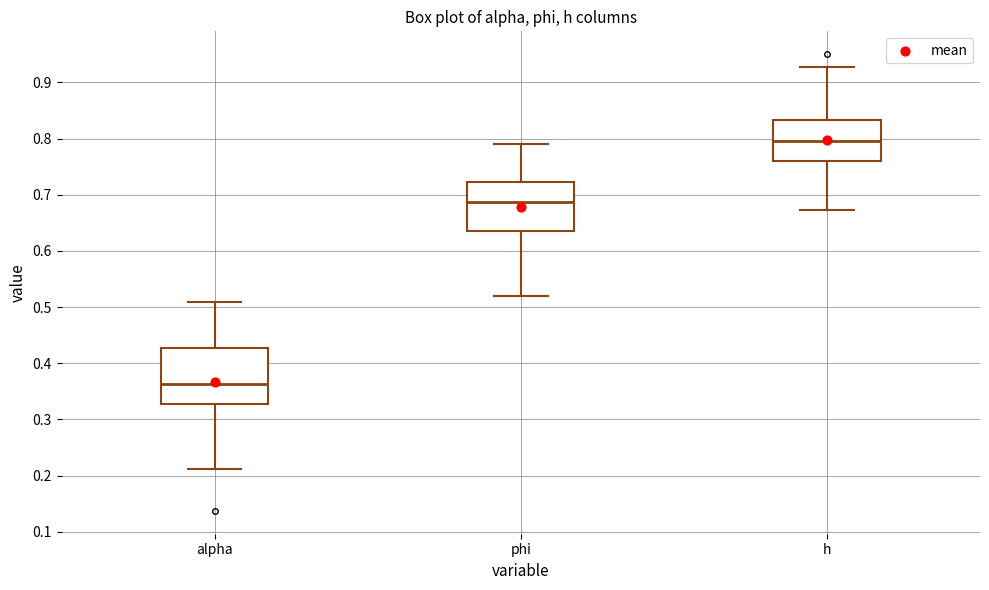

Where is the lower edge of the box for alpha on the y-axis? The values are not printed on the chart, so give them approximately, as read against the axis.

0.33